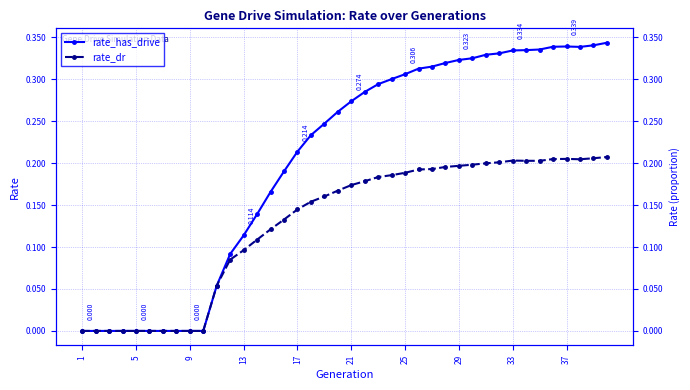

Which series has the largest total across all categories?

rate_has_drive